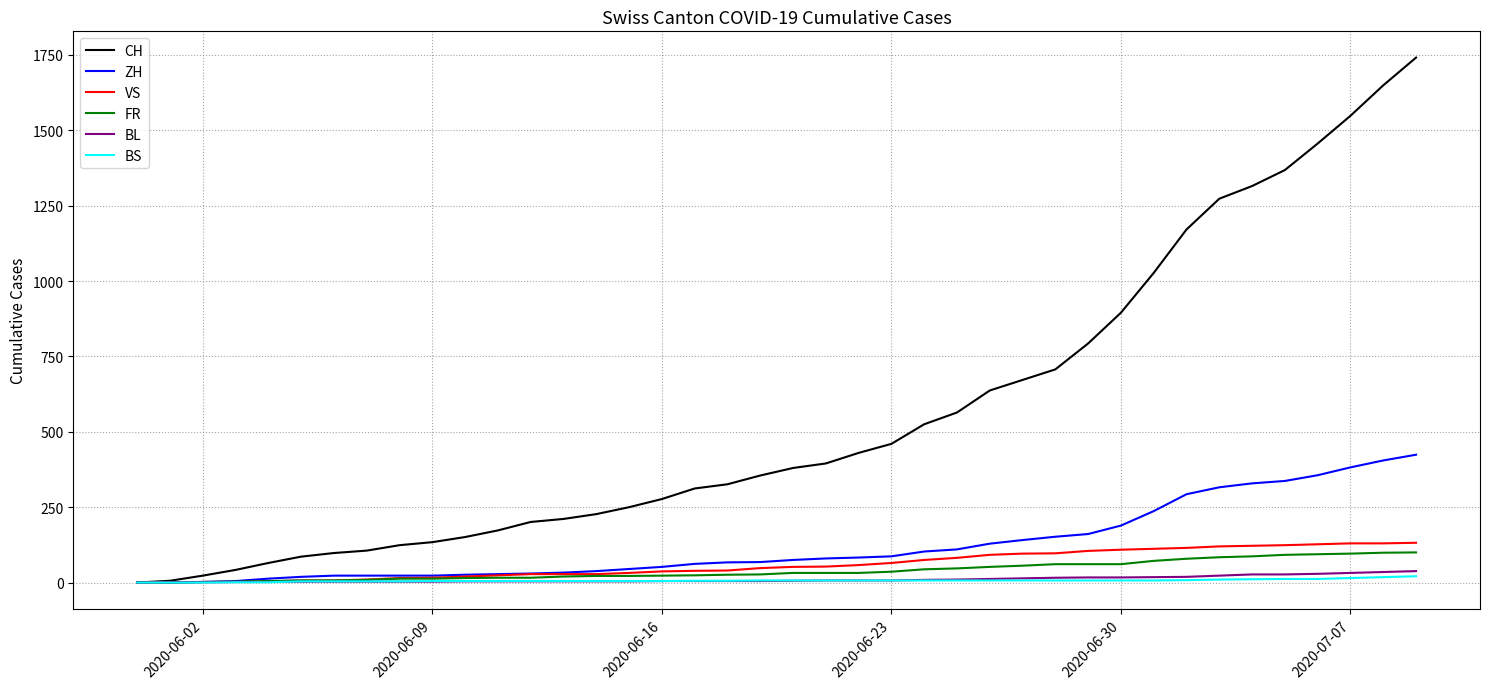

Which series has the widest spread of values?

CH